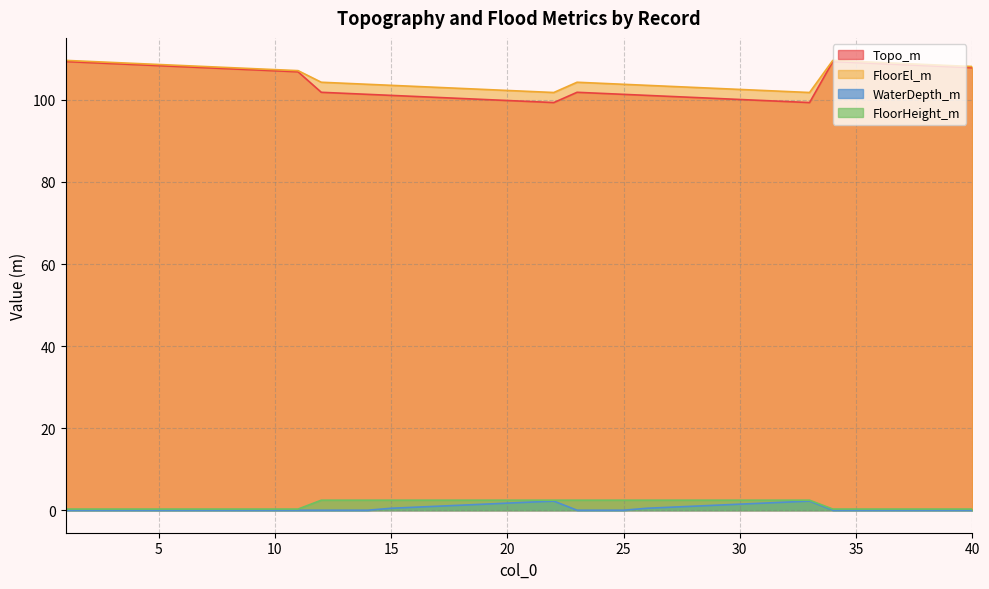

How many lines are shown in the chart?

4